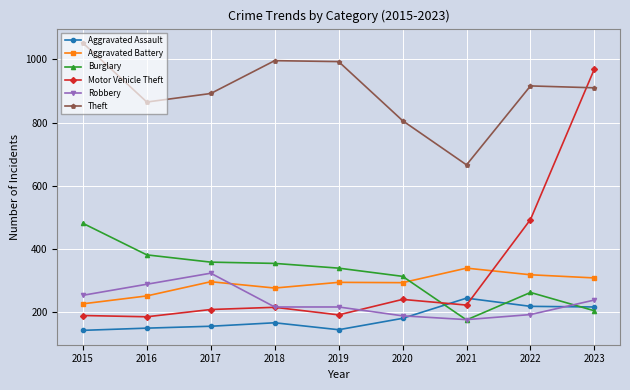

Is it true that Aggravated Battery equals 409 at 2017?

False